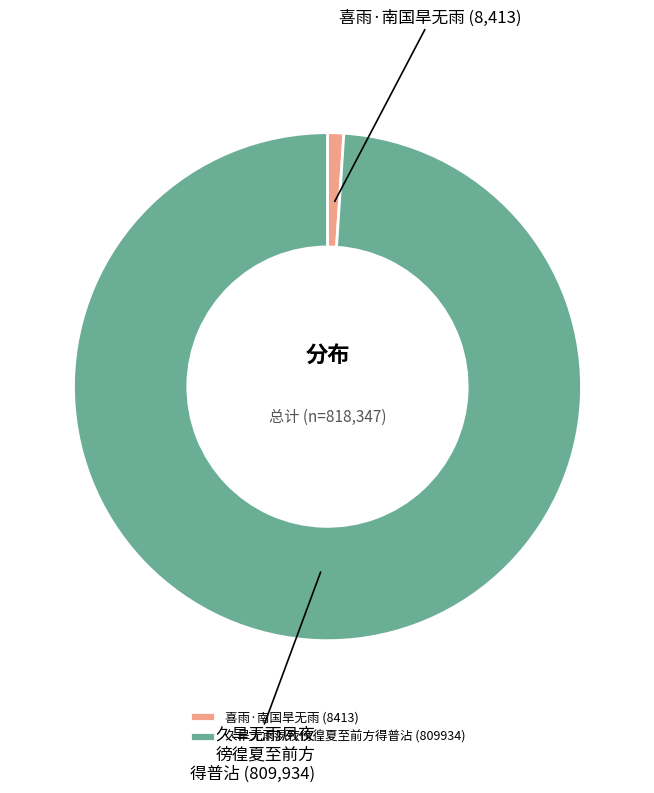

Is the sum of 喜雨·南国旱无雨 (8413) and 久旱无雨夙夜徬徨夏至前方得普沾 (809934) greater than half?

Yes